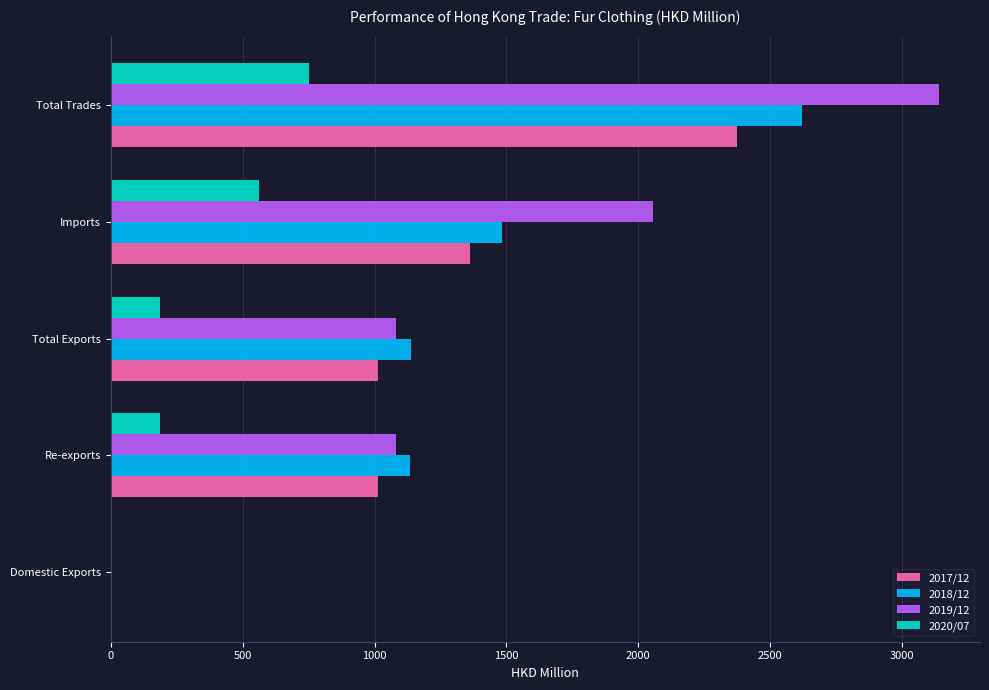

True or false: 2018/12 has a value of 805.5 at Imports.

False